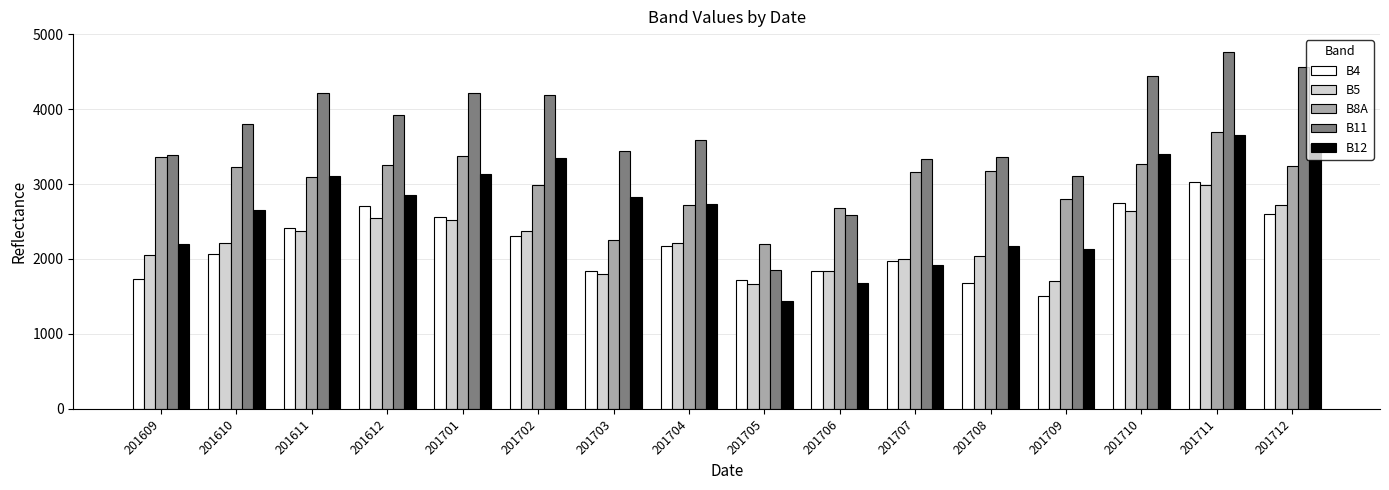

What is the difference between the B4 values at 201701 and 201710?

184